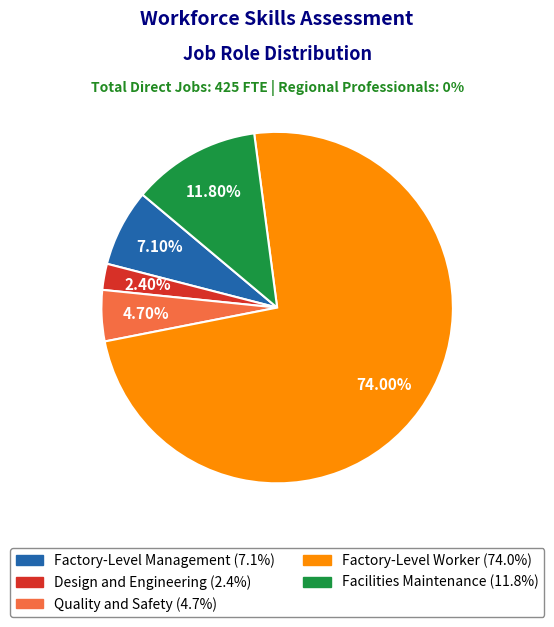

Between Facilities Maintenance and Factory-Level Worker, which is larger?

Factory-Level Worker